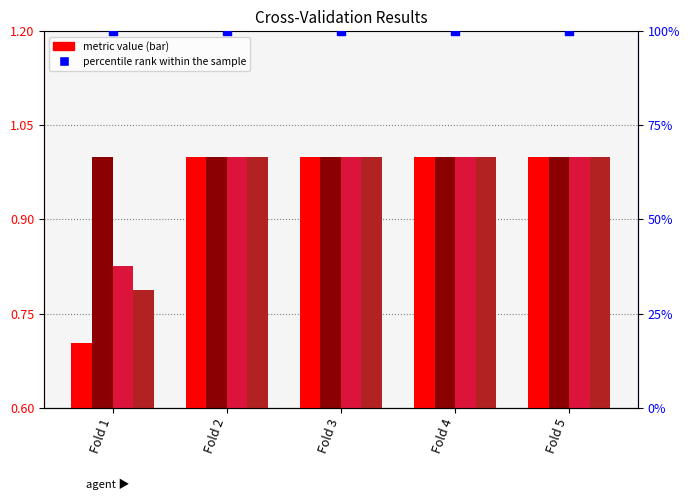

At which category is the sum across all series the highest?

Fold 2